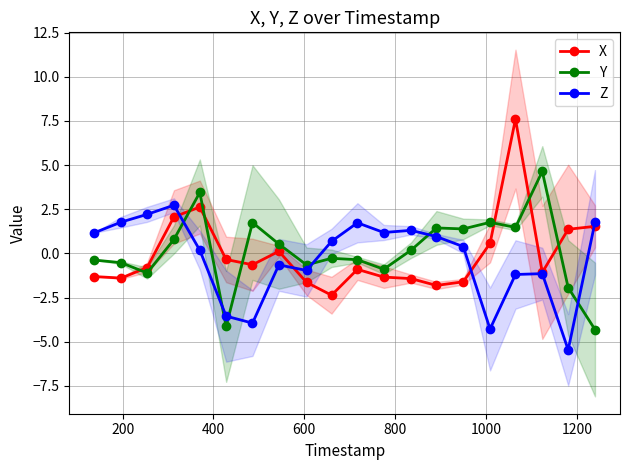

What is the minimum value for X?

-2.4